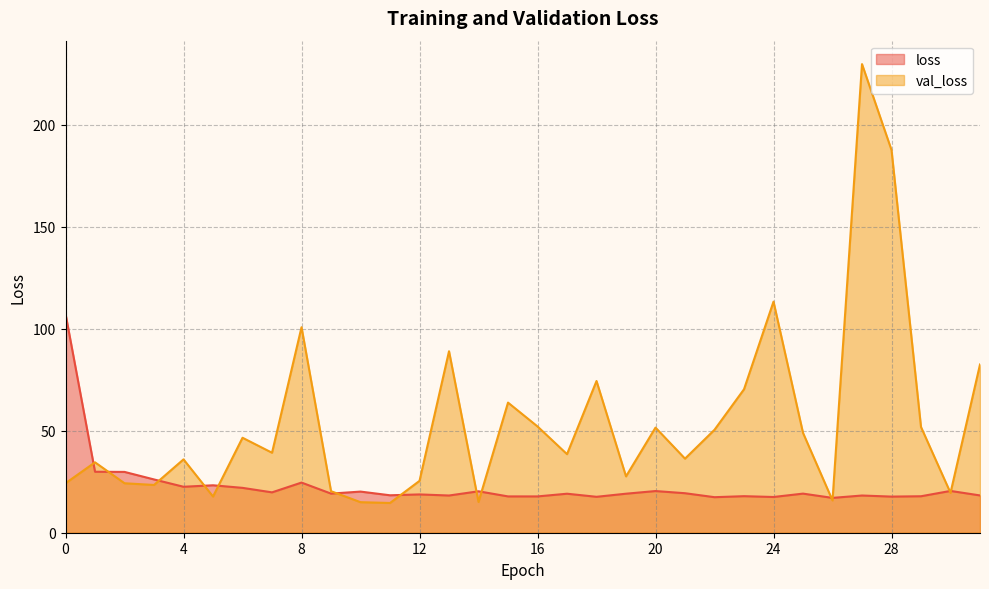

Between 21 and 31, which is larger?

21